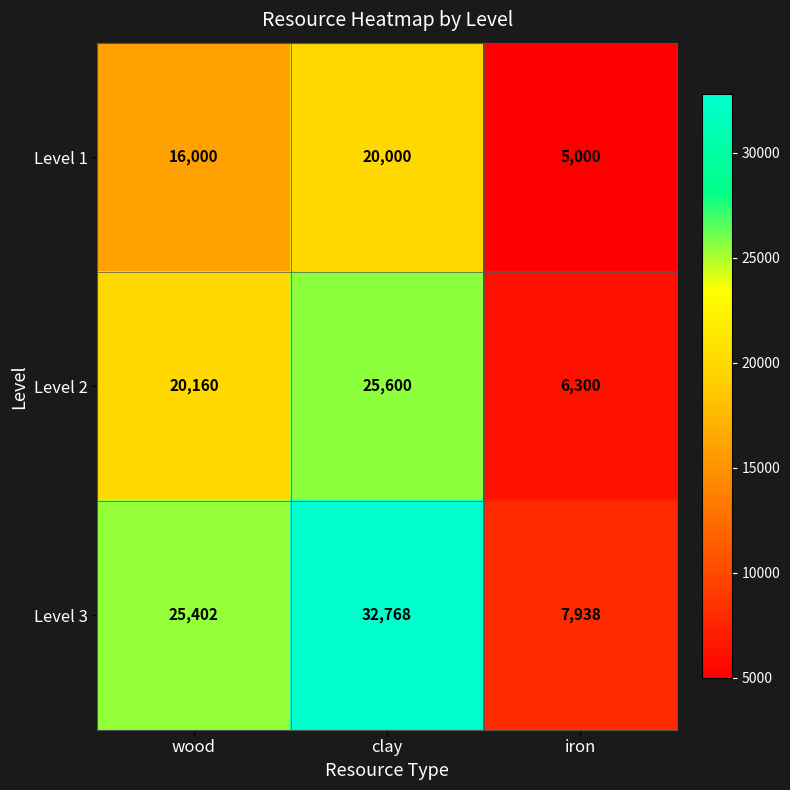

True or false: Level 1 has a value of 2732 at iron.

False